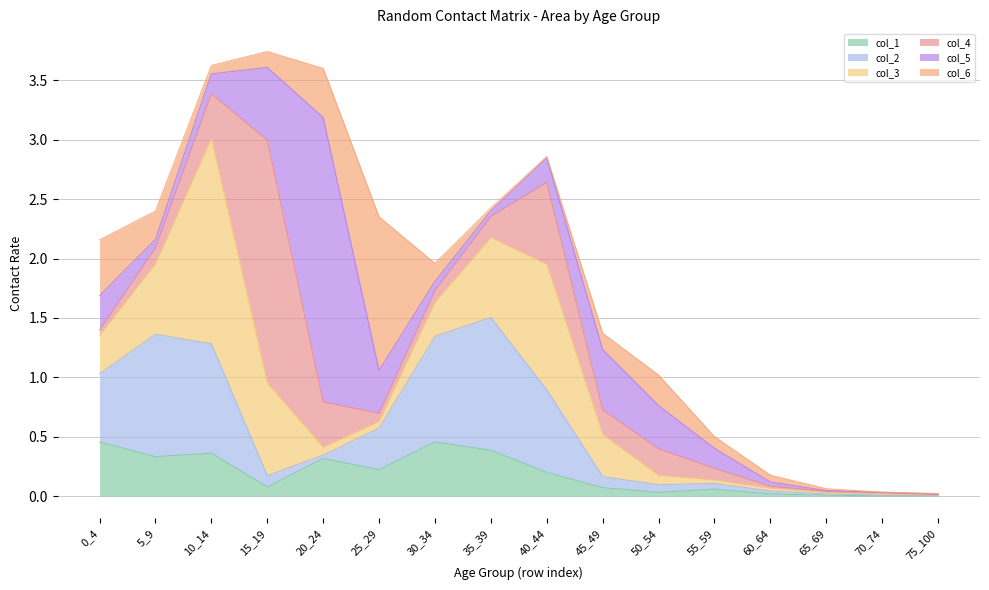

Reading left to right, list all the values displayed in this chart.

col_1: 0.5	0.3	0.4	0.1	0.3	0.2	0.5	0.4	0.2	0.1	0.0	0.1	0.0	0.0	0.0	0.0
col_2: 0.6	1.0	0.9	0.1	0.0	0.3	0.9	1.1	0.7	0.1	0.1	0.0	0.0	0.0	0.0	0.0
col_3: 0.3	0.6	1.7	0.8	0.1	0.1	0.3	0.7	1.1	0.4	0.1	0.0	0.0	0.0	0.0	0.0
col_4: 0.0	0.1	0.4	2.0	0.4	0.1	0.1	0.2	0.7	0.2	0.2	0.1	0.0	0.0	0.0	0.0
col_5: 0.3	0.1	0.2	0.6	2.4	0.4	0.1	0.0	0.2	0.5	0.4	0.2	0.0	0.0	0.0	0.0
col_6: 0.5	0.2	0.1	0.1	0.4	1.3	0.2	0.0	0.0	0.1	0.3	0.1	0.1	0.0	0.0	0.0